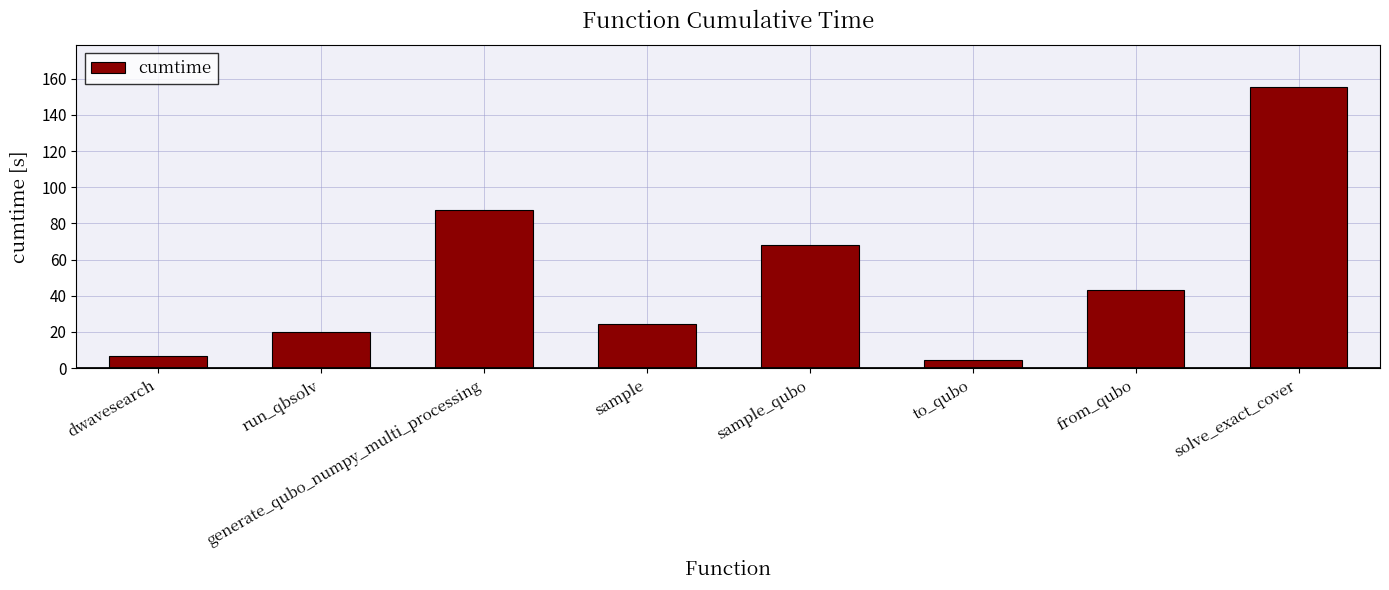

The chart shows a value of 19.9 at run_qbsolv. True or false?

True